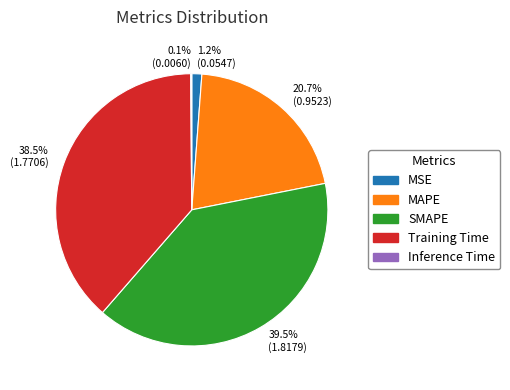

Is it true that Training Time is 30% of the pie?

False